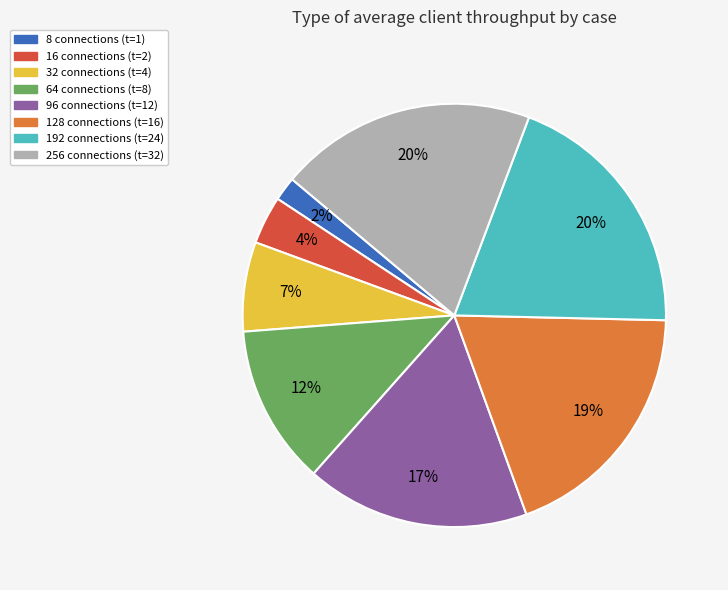

To the nearest percent, what is the average slice percentage?

12%